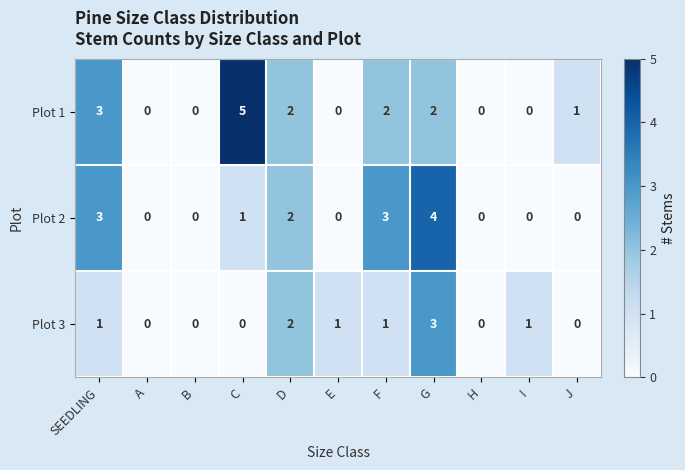

List the series in order of their peak value, highest first.

Plot 1, Plot 2, Plot 3